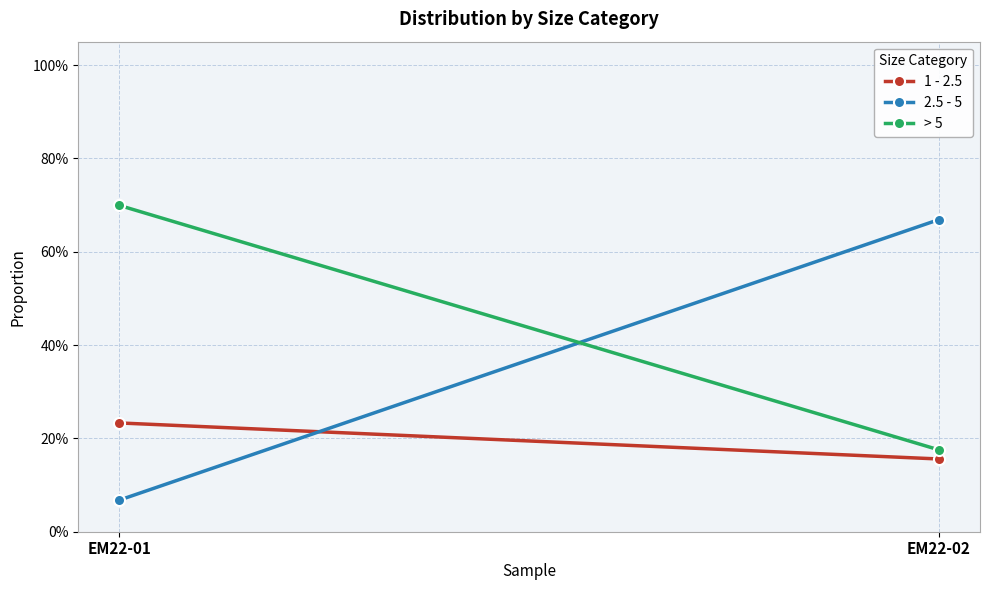

At which category is the sum across all series the highest?

EM22-01